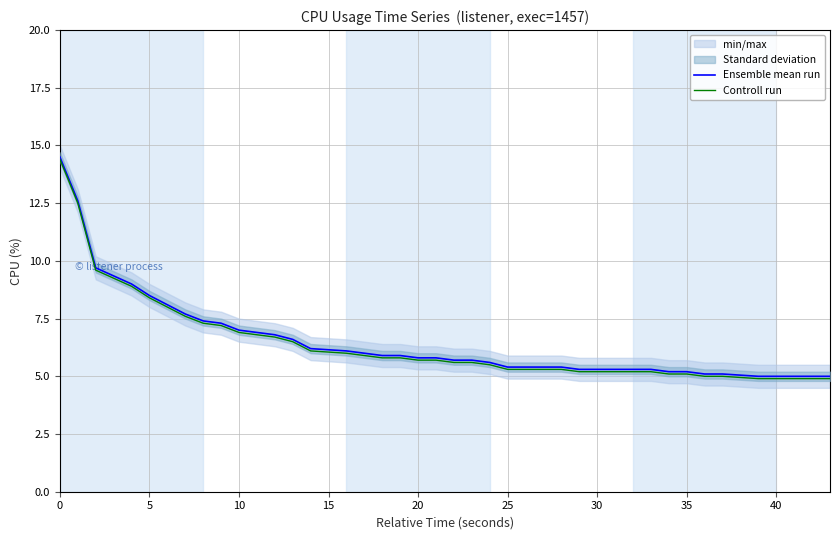

What is the average value of the Controll run series?

6.4